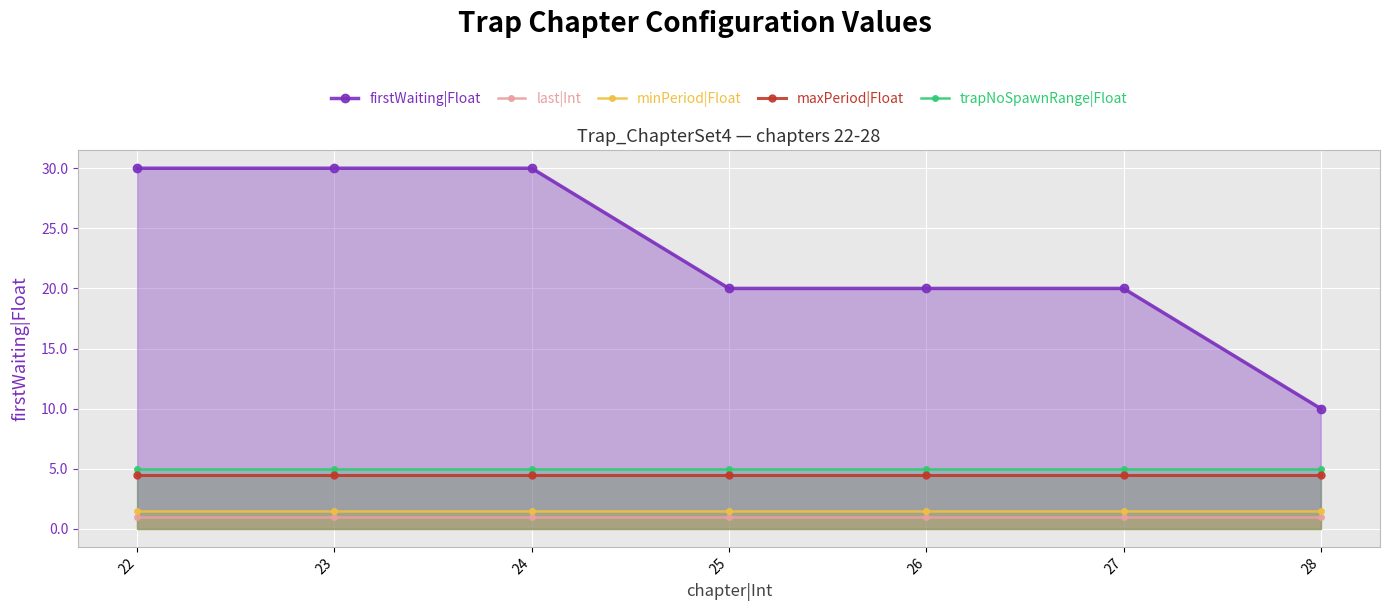

The minPeriod|Float series shows 1.5 at 23. True or false?

True